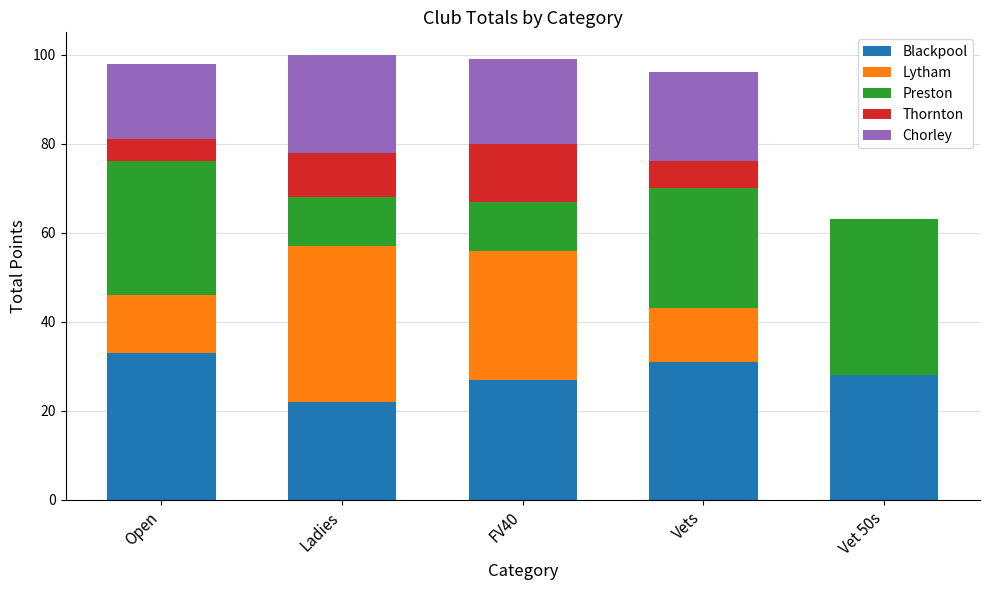

The value of Blackpool at Vet 50s is 28. True or false?

True